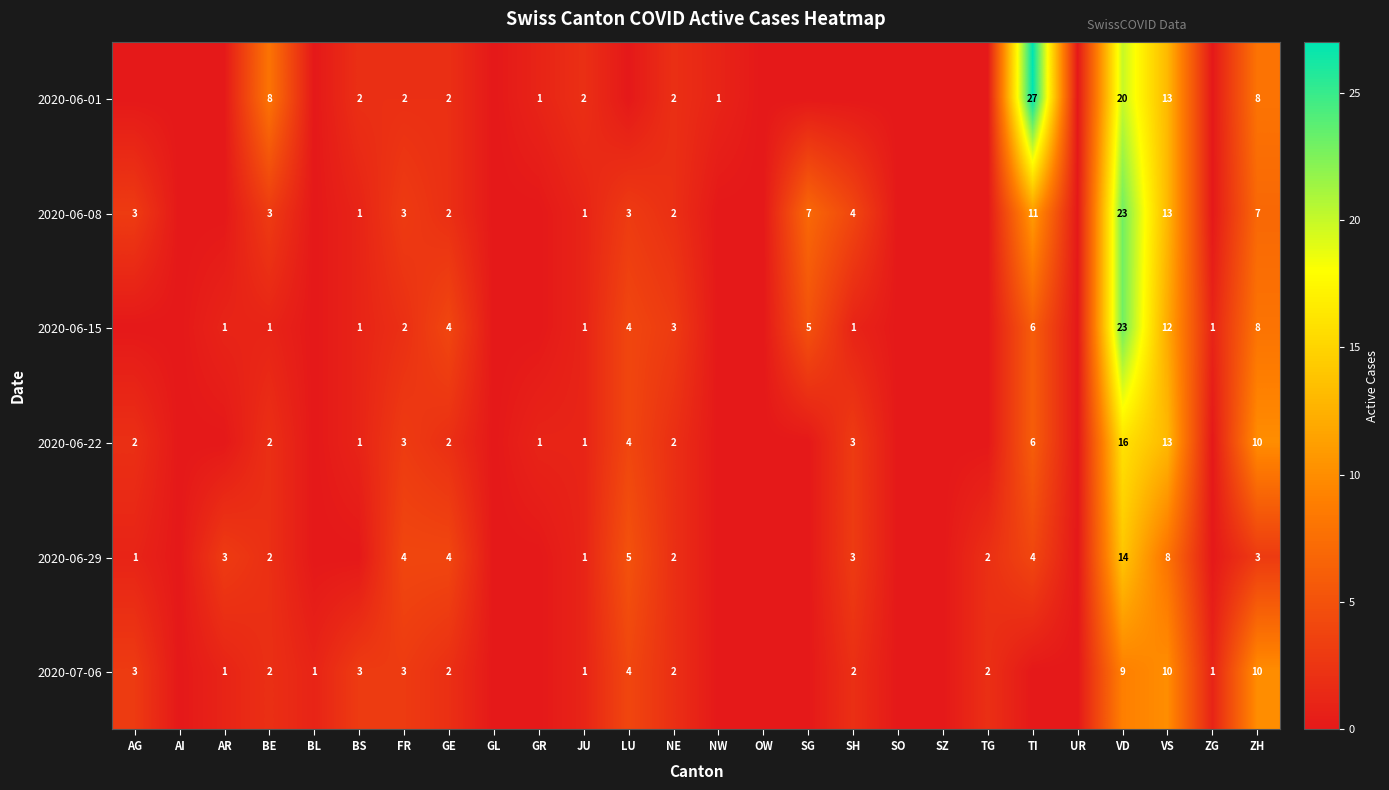

The 2020-06-08 series shows 2 at BS. True or false?

False